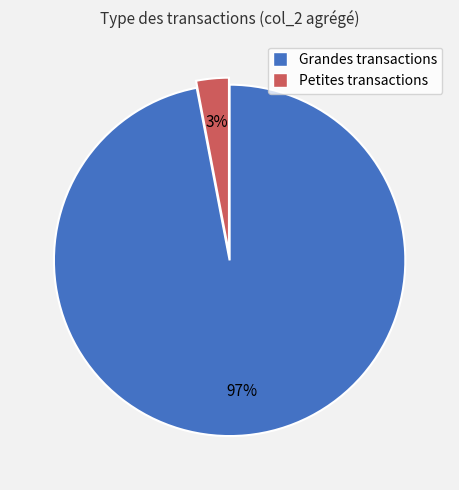

Is there a majority slice in this chart?

Yes